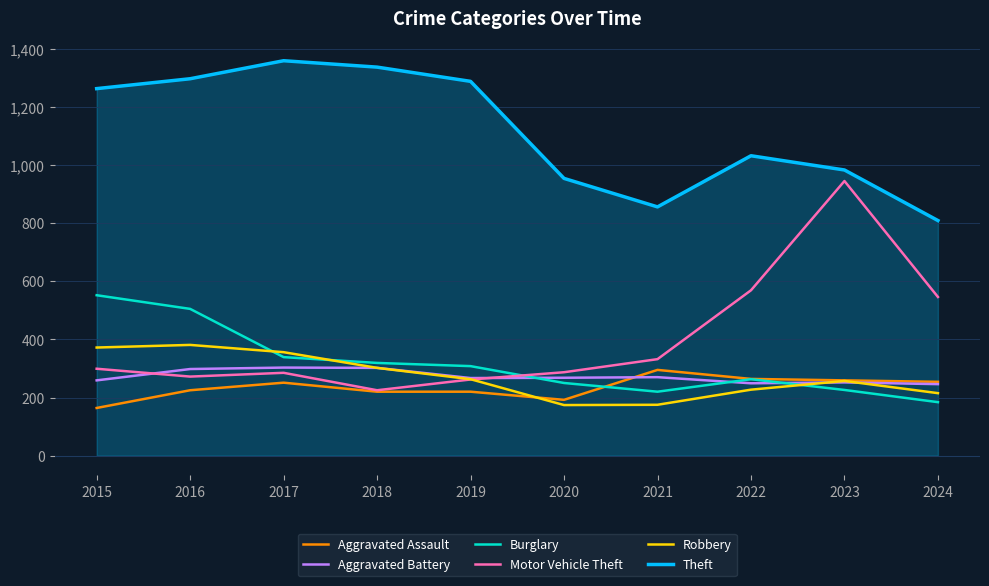

True or false: Aggravated Battery and Aggravated Assault cross at least once.

True